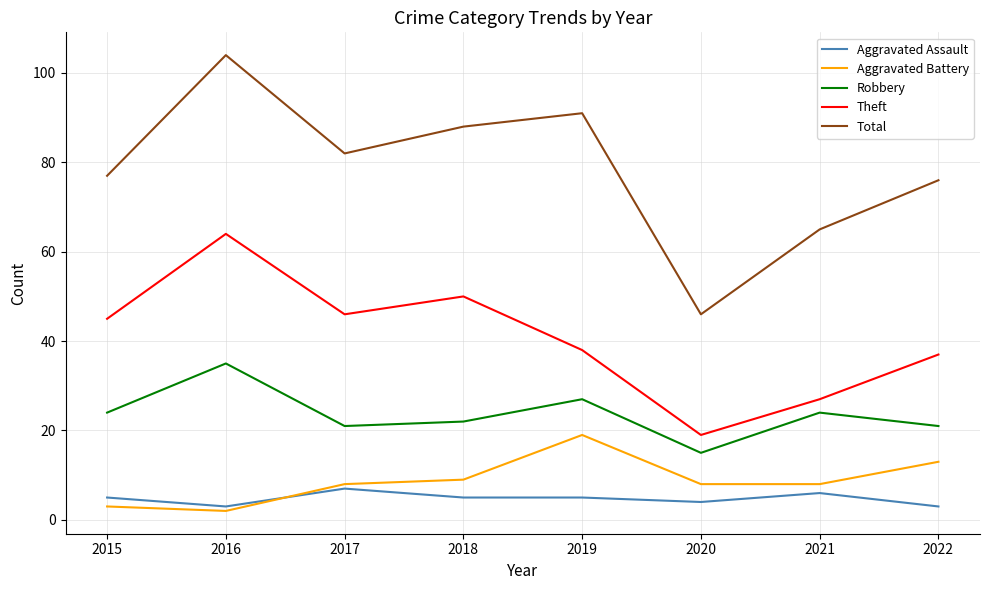

Which series has the largest total across all categories?

Total